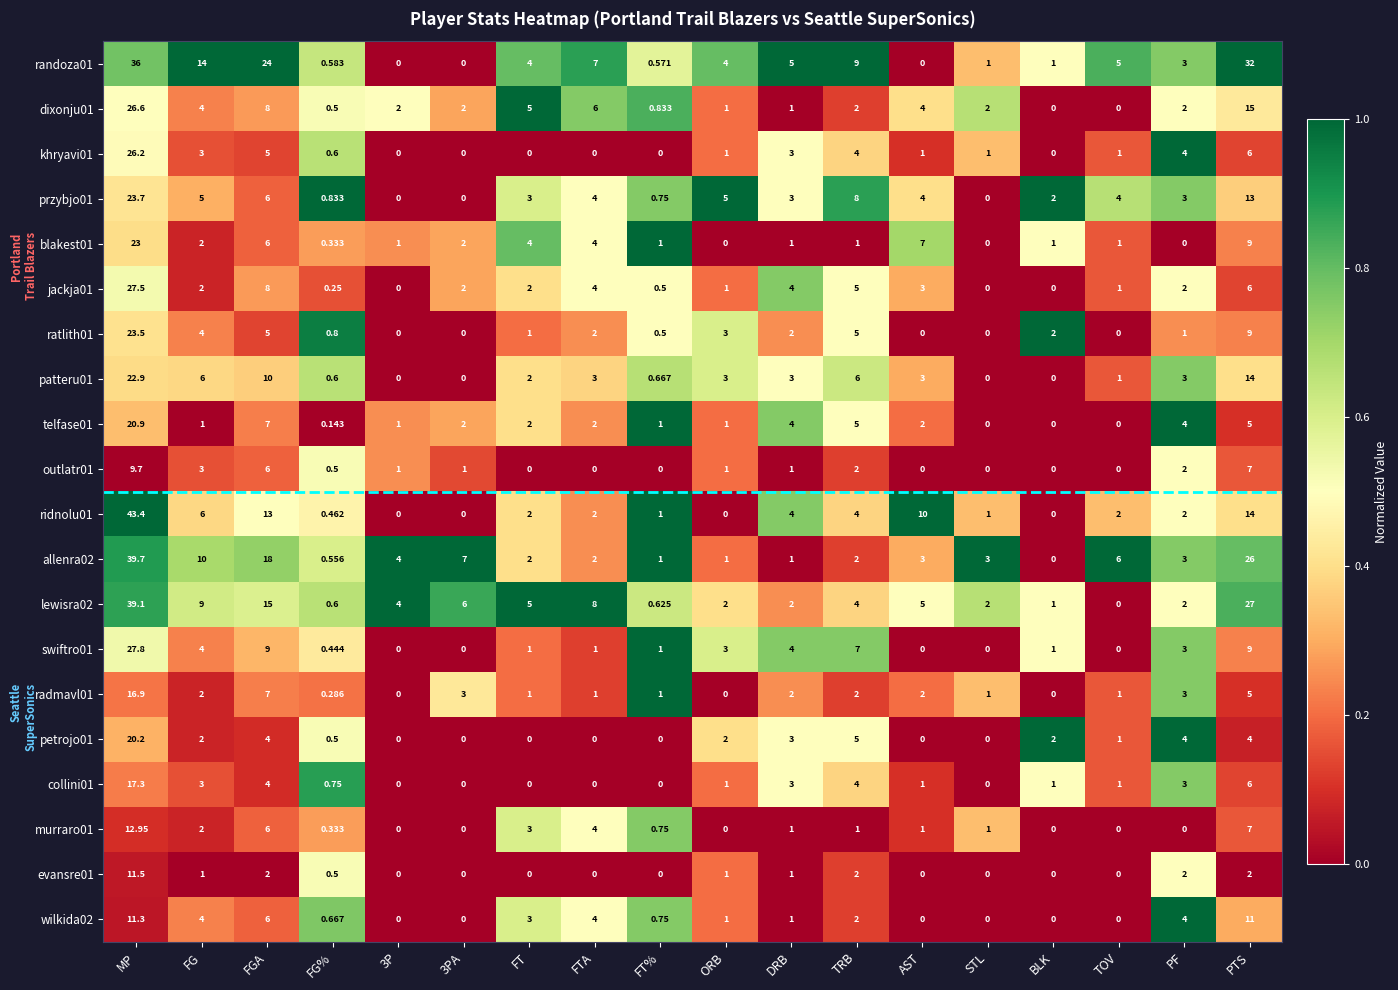

Rank the series by their maximum value, from lowest to highest.

outlatr01, wilkida02, evansre01, murraro01, radmavl01, collini01, petrojo01, telfase01, patteru01, blakest01, ratlith01, przybjo01, khryavi01, dixonju01, jackja01, swiftro01, randoza01, lewisra02, allenra02, ridnolu01